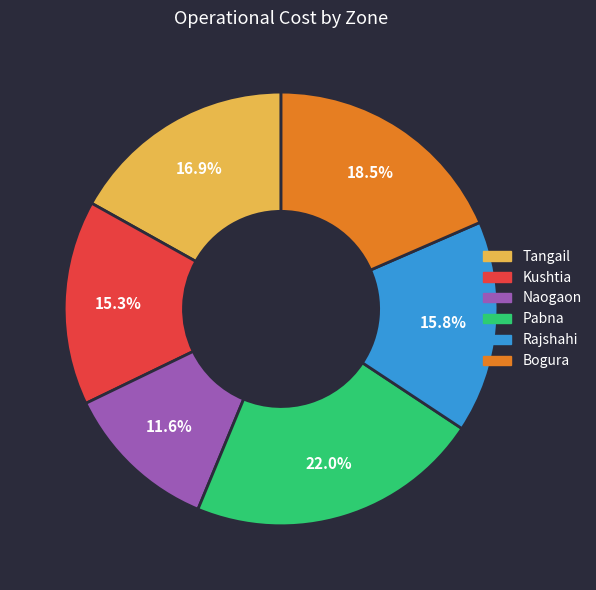

Between Tangail and Bogura, which is larger?

Bogura